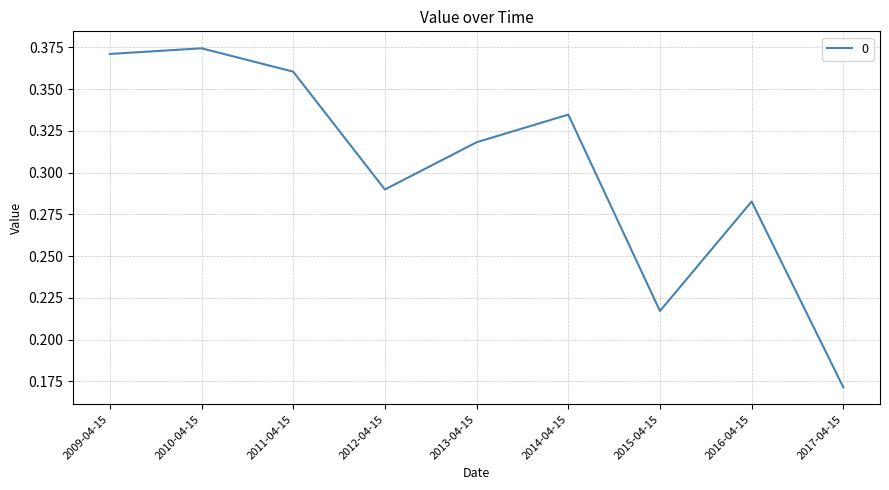

Between 2013-04-15 and 2010-04-15, which is larger?

2010-04-15